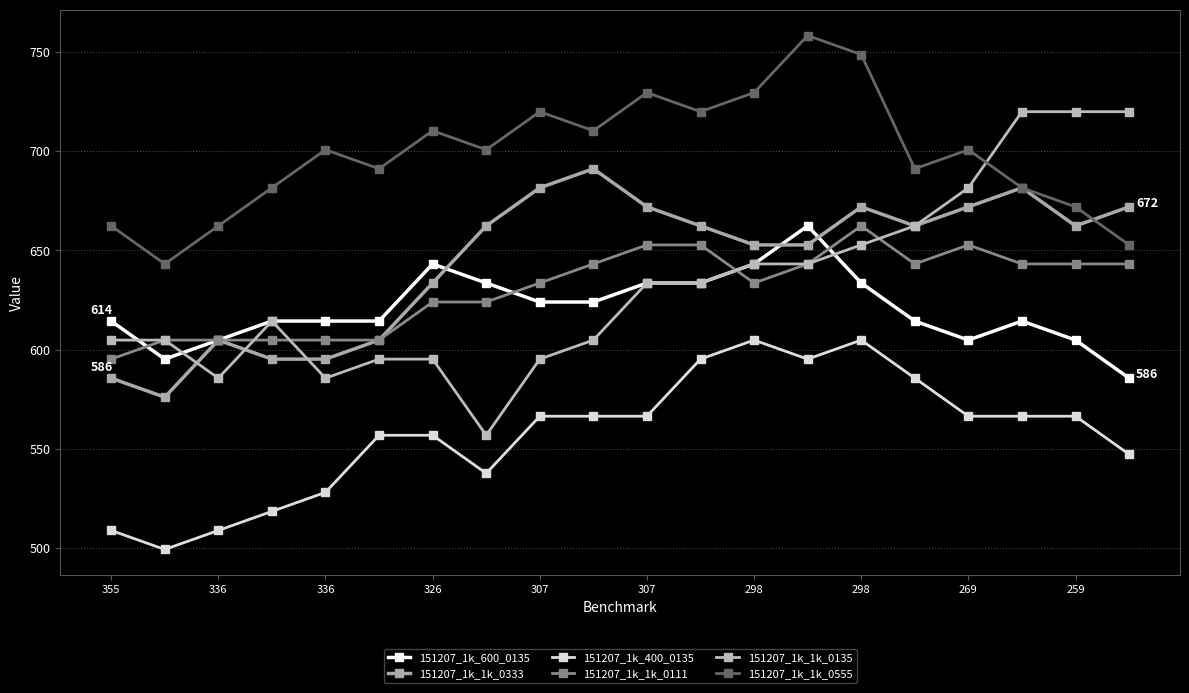

How many series are shown in this chart?

6